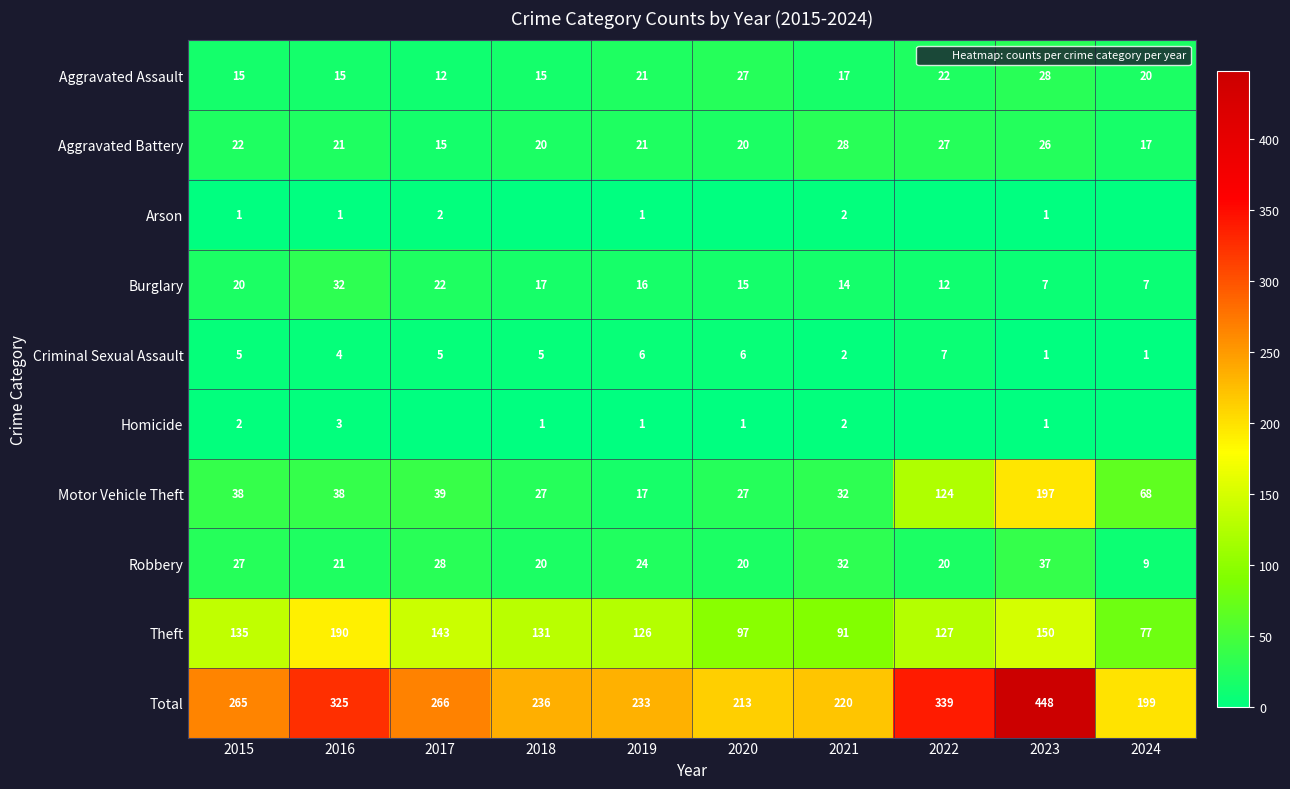

The value of Theft at 2023 is 150. True or false?

True